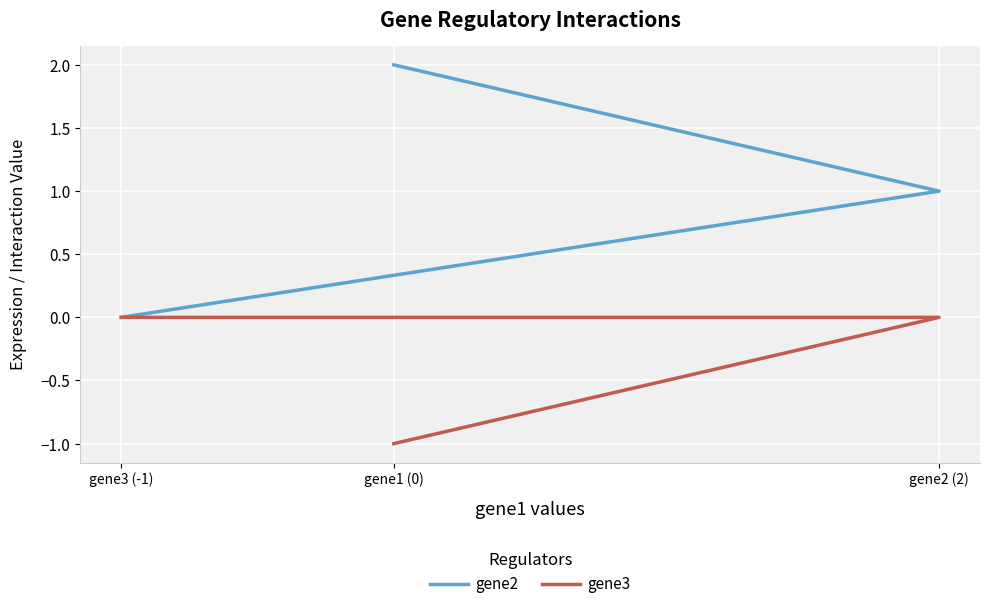

How many positive values does the gene2 series have?

2